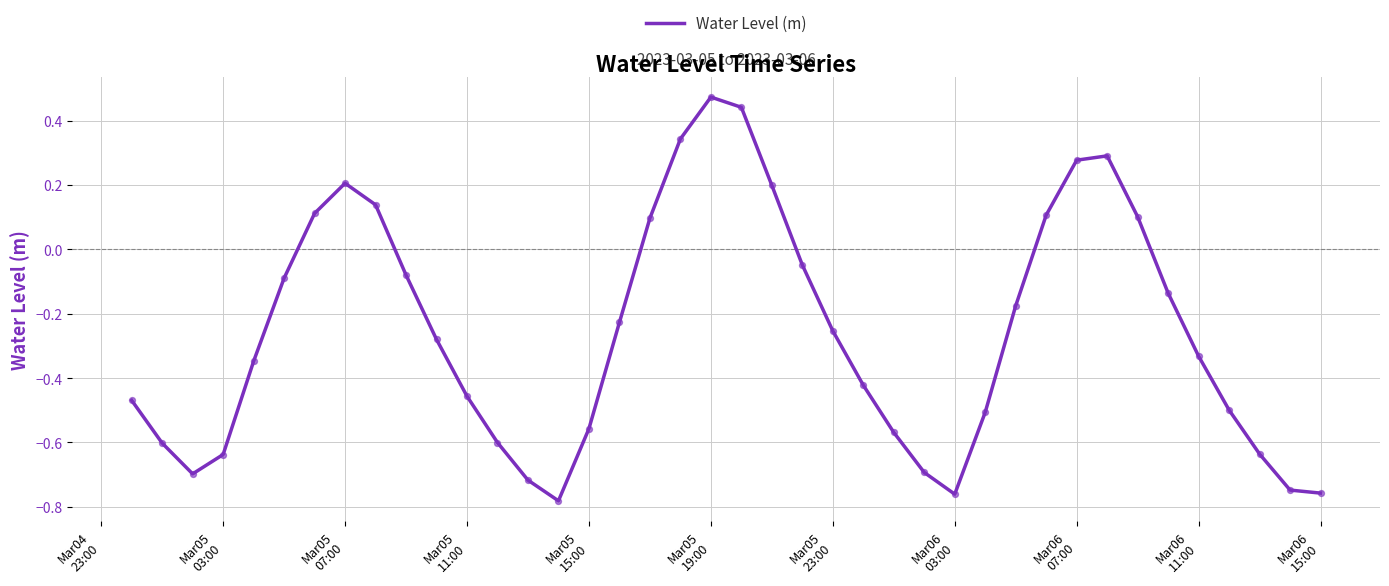

What is the difference between the maximum and minimum values?

1.3